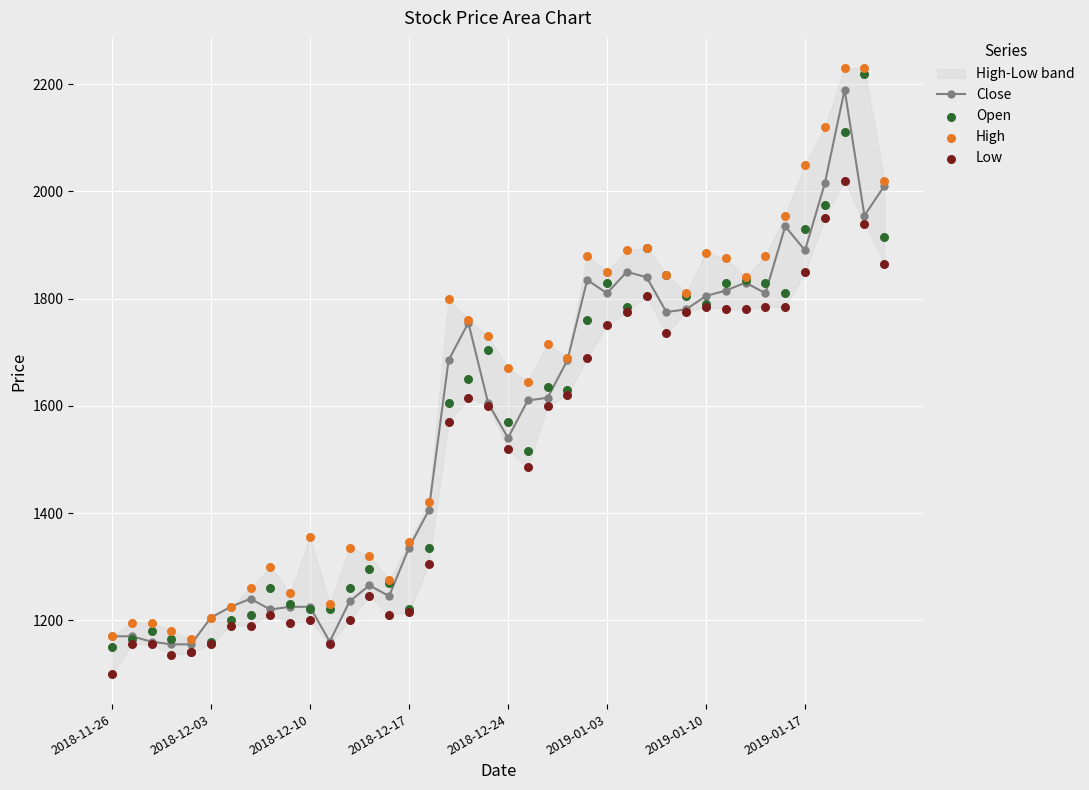

What is the minimum value for Close?

1155